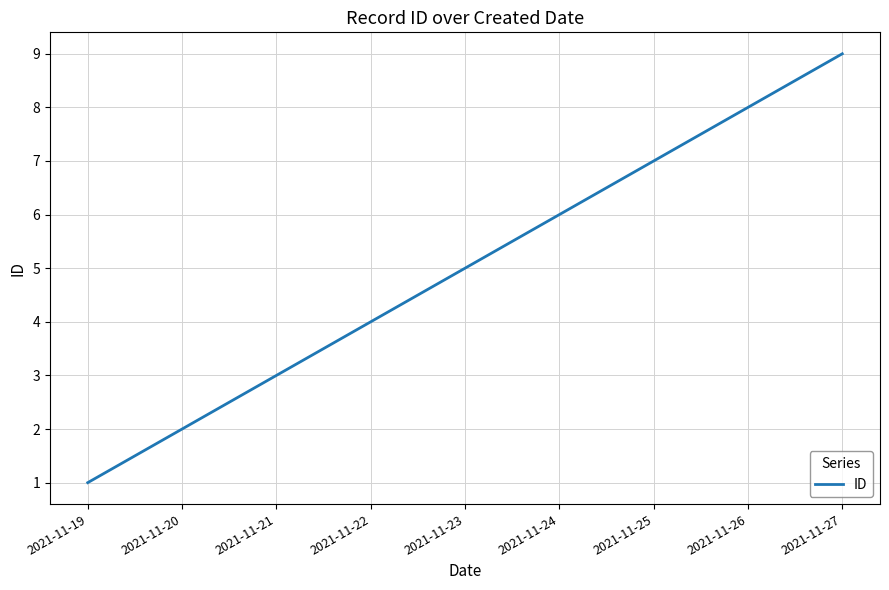

What is the change in value from 2021-11-20 to 2021-11-27?

+7